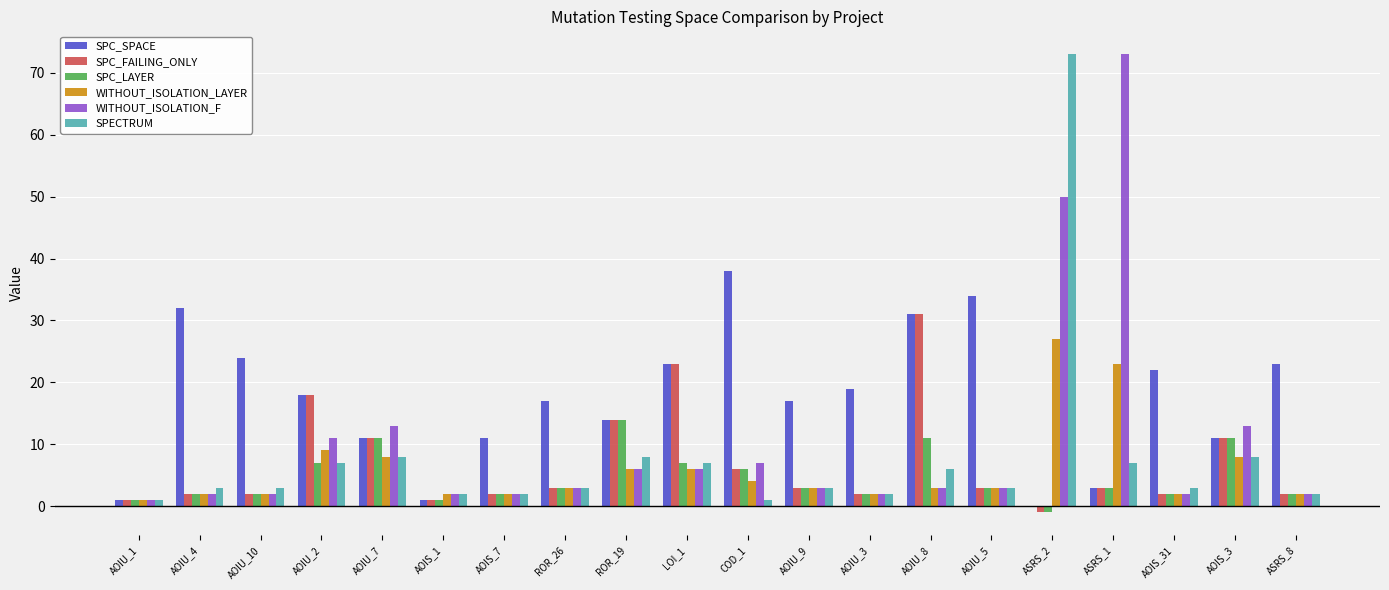

Where does the WITHOUT_ISOLATION_LAYER series first go above 3?

AOIU_2